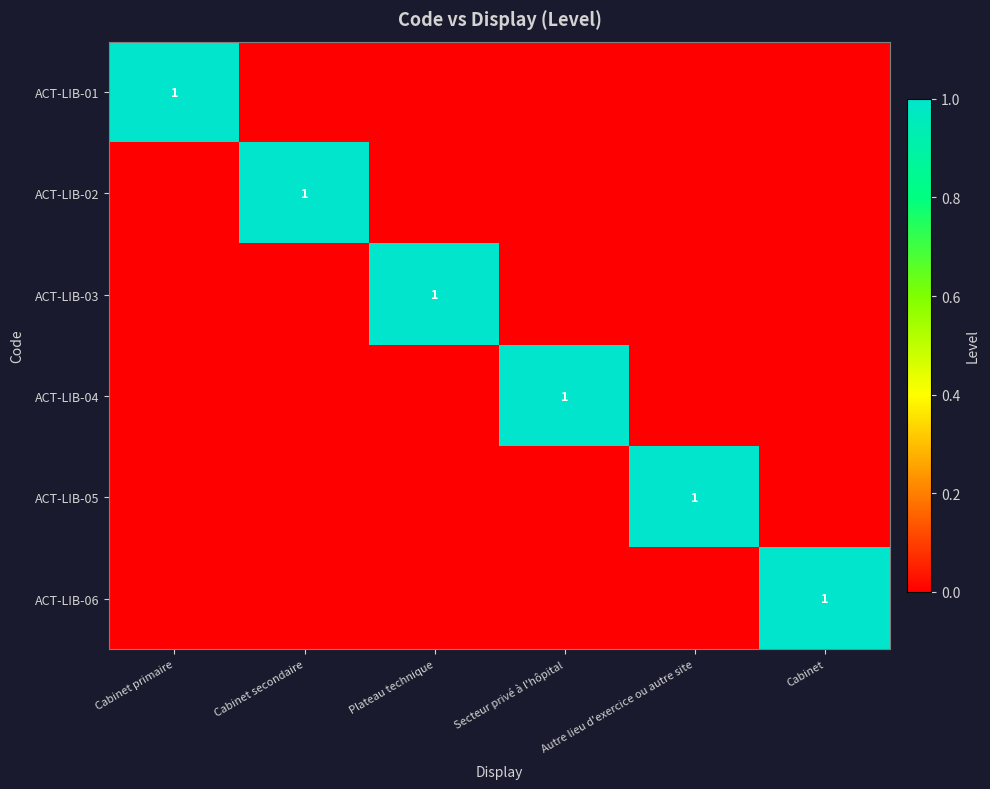

The value of ACT-LIB-01 at Cabinet primaire is 1. True or false?

True